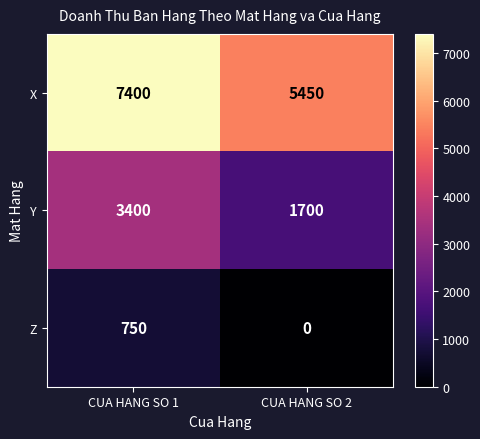

What is the difference between the maximum and minimum values in the Y series?

1700